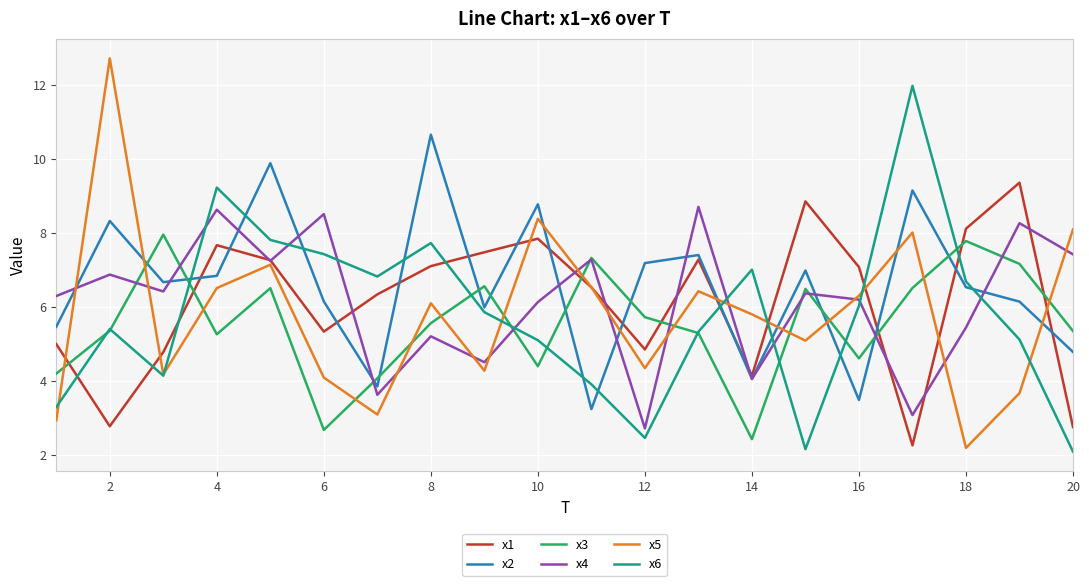

List the series in order of their peak value, lowest first.

x3, x4, x1, x2, x6, x5